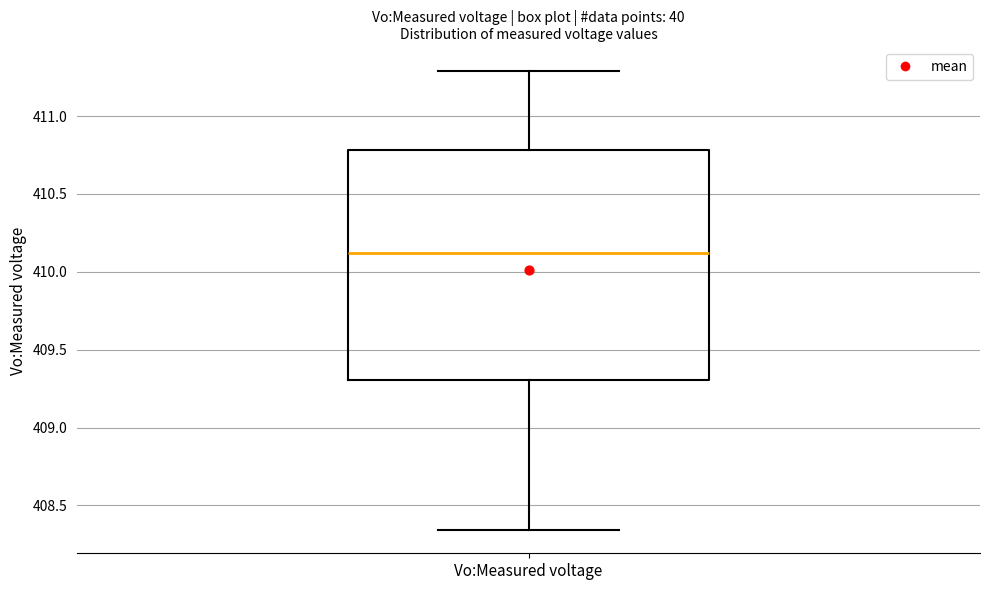

Read this box plot against the y-axis: the position of the median line, the range covered by the box, and the ends of both whiskers. The values are not printed on the chart, so give them approximately, as read against the axis.

median 410.10, box 409.30 to 410.80, whiskers 408.35 to 411.30